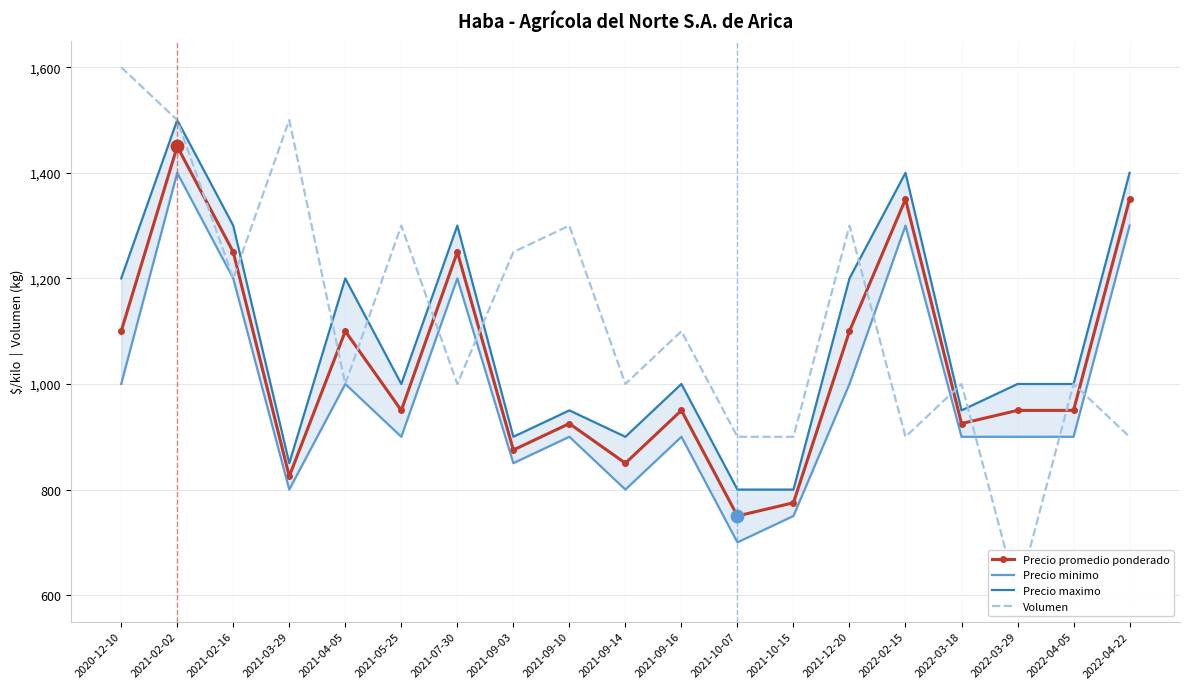

Which series contains the lowest Y value?

Volumen